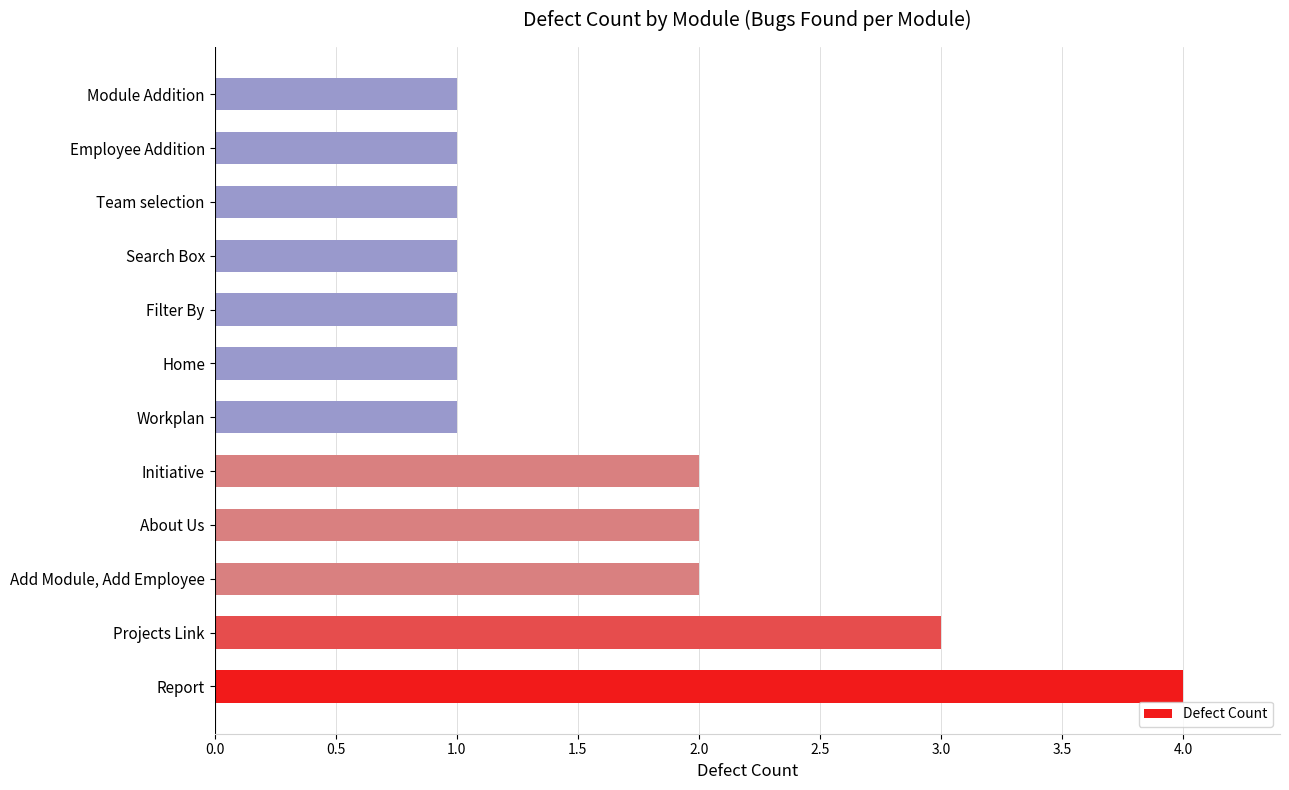

Reading bottom to top, what are all the values shown in this chart?

4	3	2	2	2	1	1	1	1	1	1	1